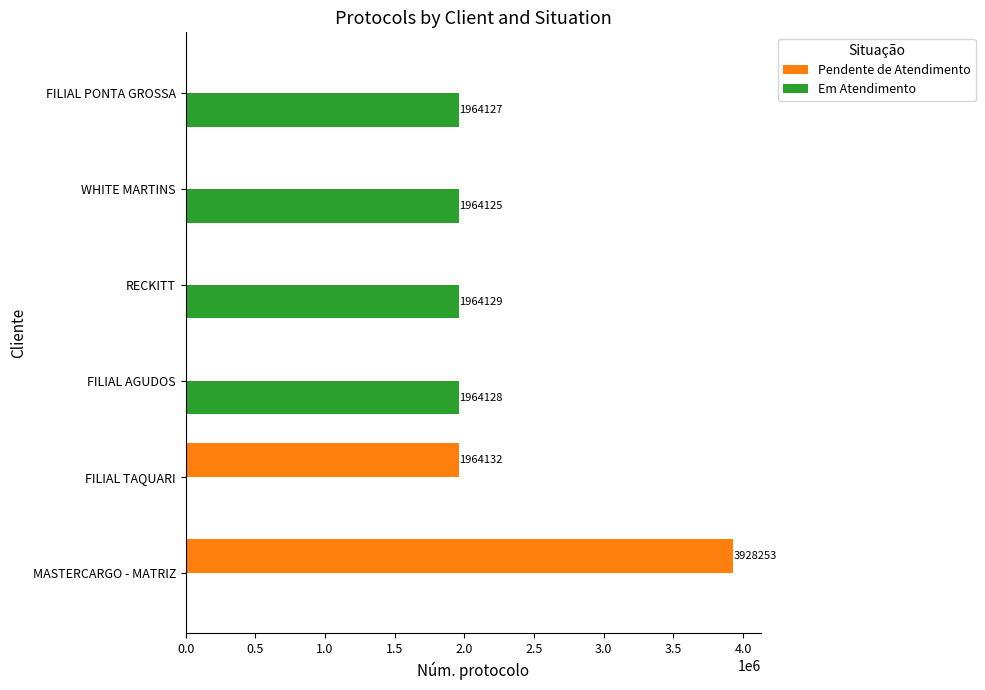

Between WHITE MARTINS and FILIAL PONTA GROSSA, which series saw the biggest shift?

Em Atendimento